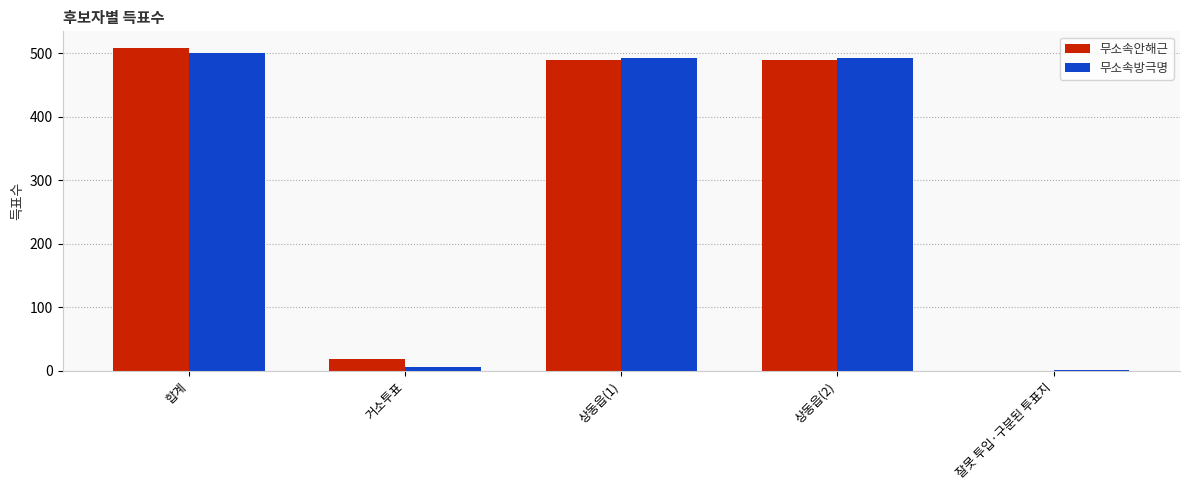

What is the maximum value shown in the chart?

509